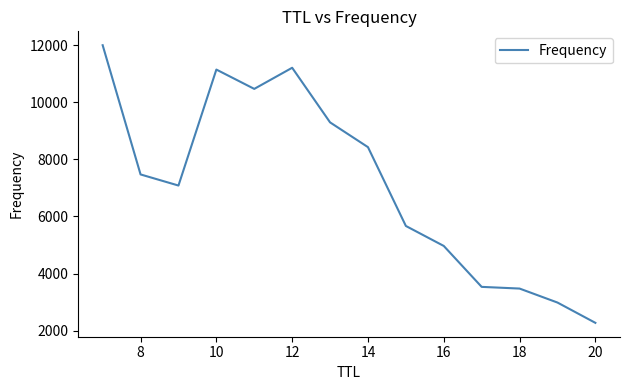

What is the maximum value shown in the chart?

11999